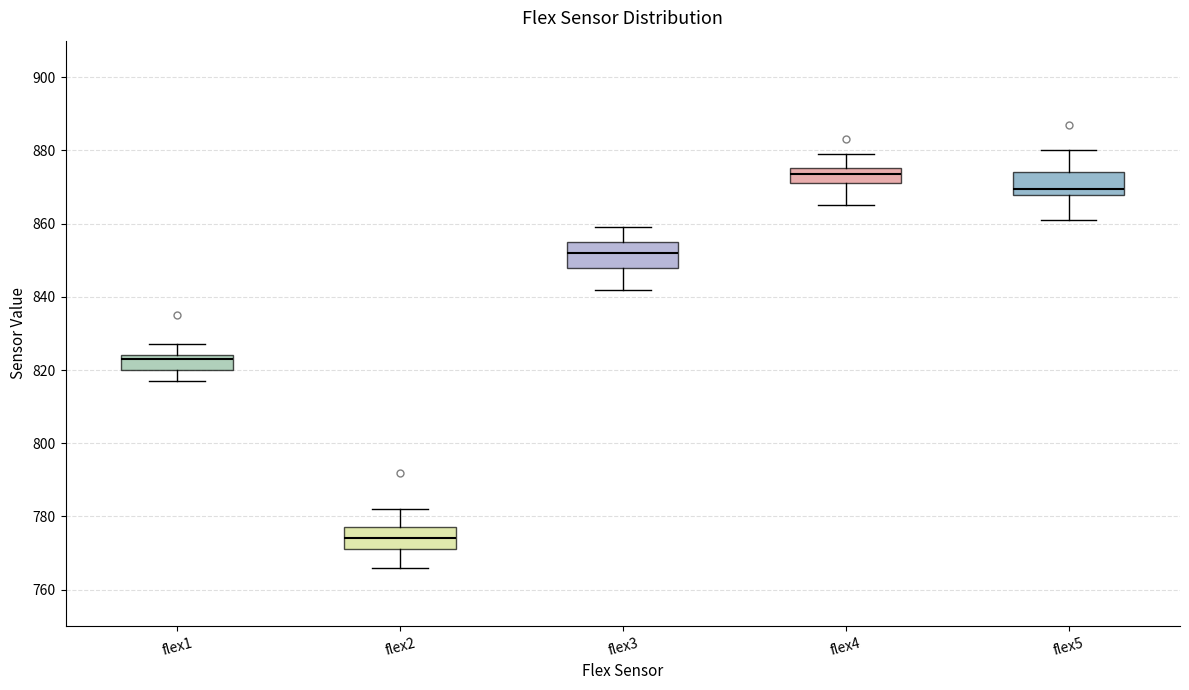

Reading left to right, transcribe this box plot: for each box, give where its median line is, the range the box spans, and where its two whiskers end, as read against the y-axis. The values are not printed on the chart, so give them approximately, as read against the axis.

flex1: median 824 (just below the box's upper edge), box 820 to 824, whiskers 818 to 828
flex2: median 774, box 772 to 778, whiskers 766 to 782
flex3: median 852, box 848 to 856, whiskers 842 to 860
flex4: median 874, box 872 to 876, whiskers 866 to 880
flex5: median 870, box 868 to 874, whiskers 862 to 880